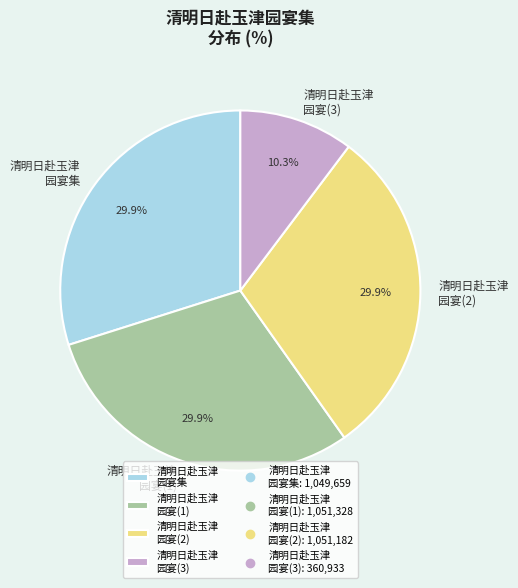

Approximately how many times larger is the value at 清明日赴玉津 园宴(3) compared to 清明日赴玉津 园宴(2)?

0.3